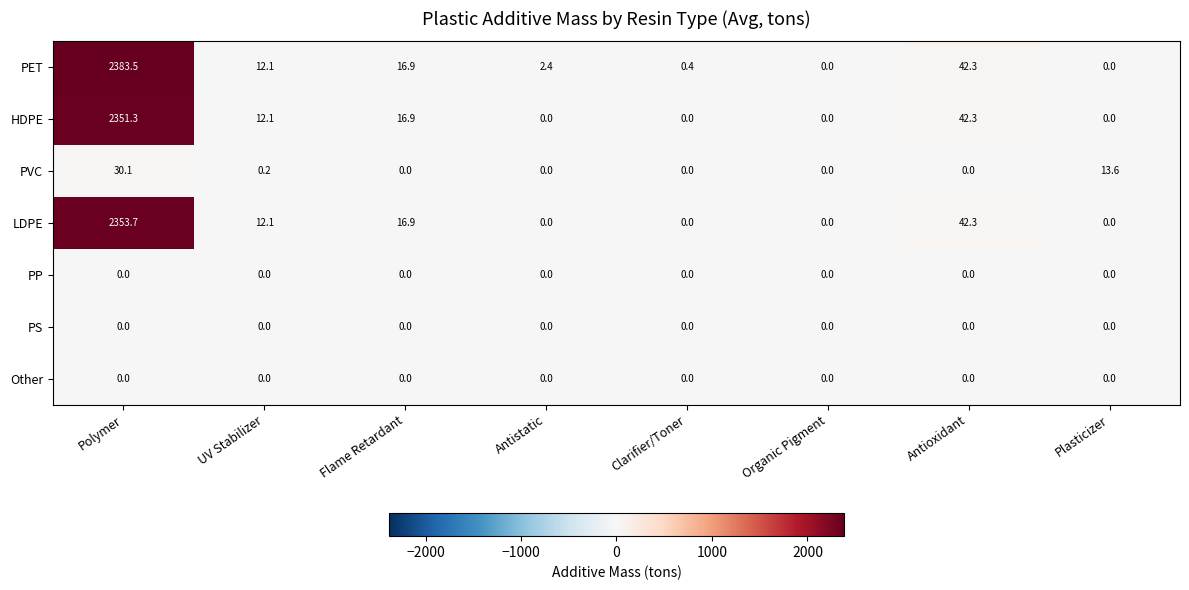

What is the spread (max minus min) of values at Flame Retardant?

16.9